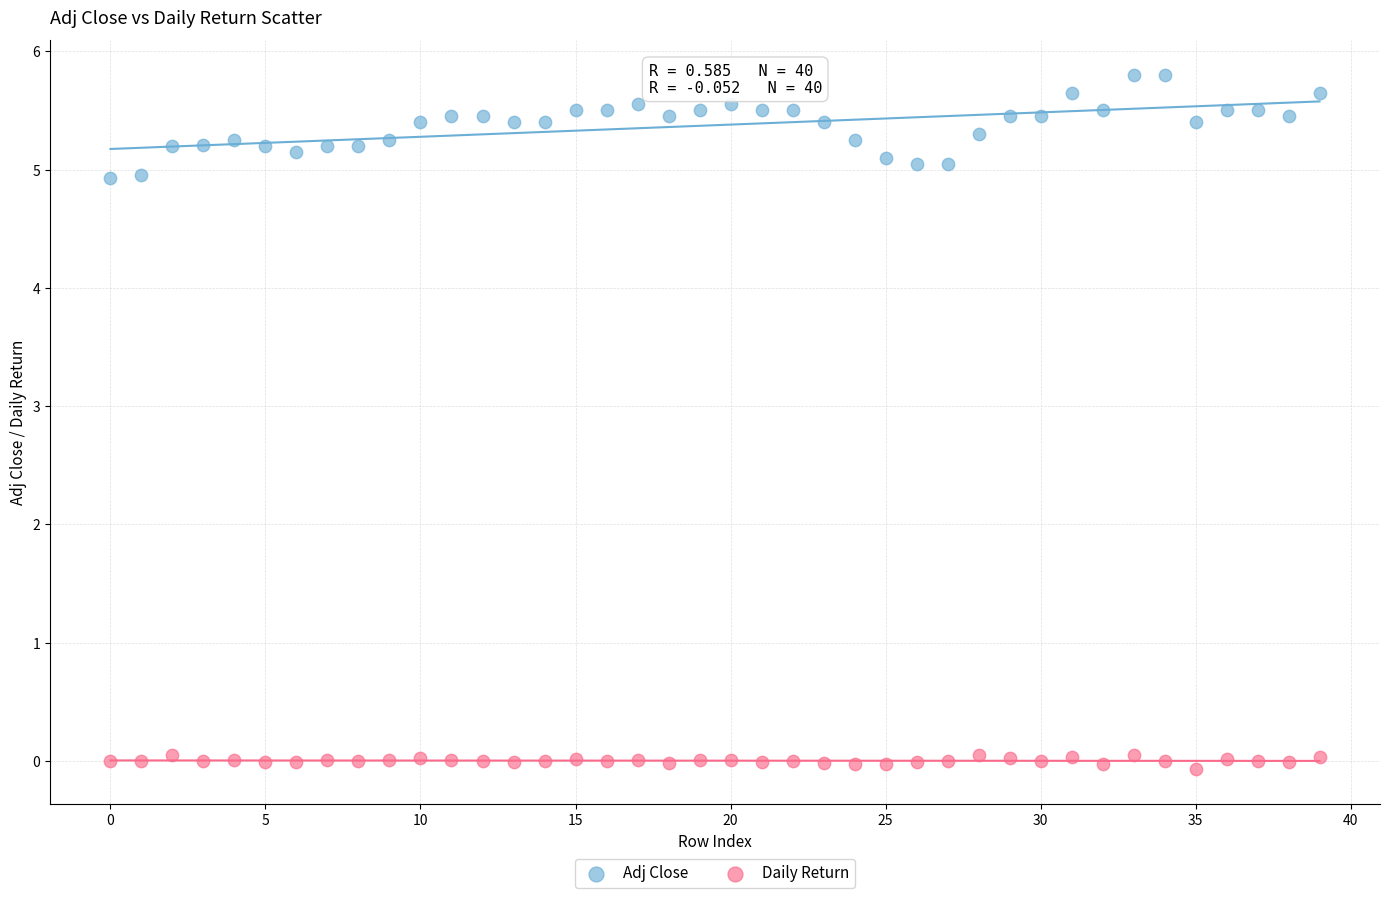

Which series has the largest Y range (max minus min)?

Adj Close